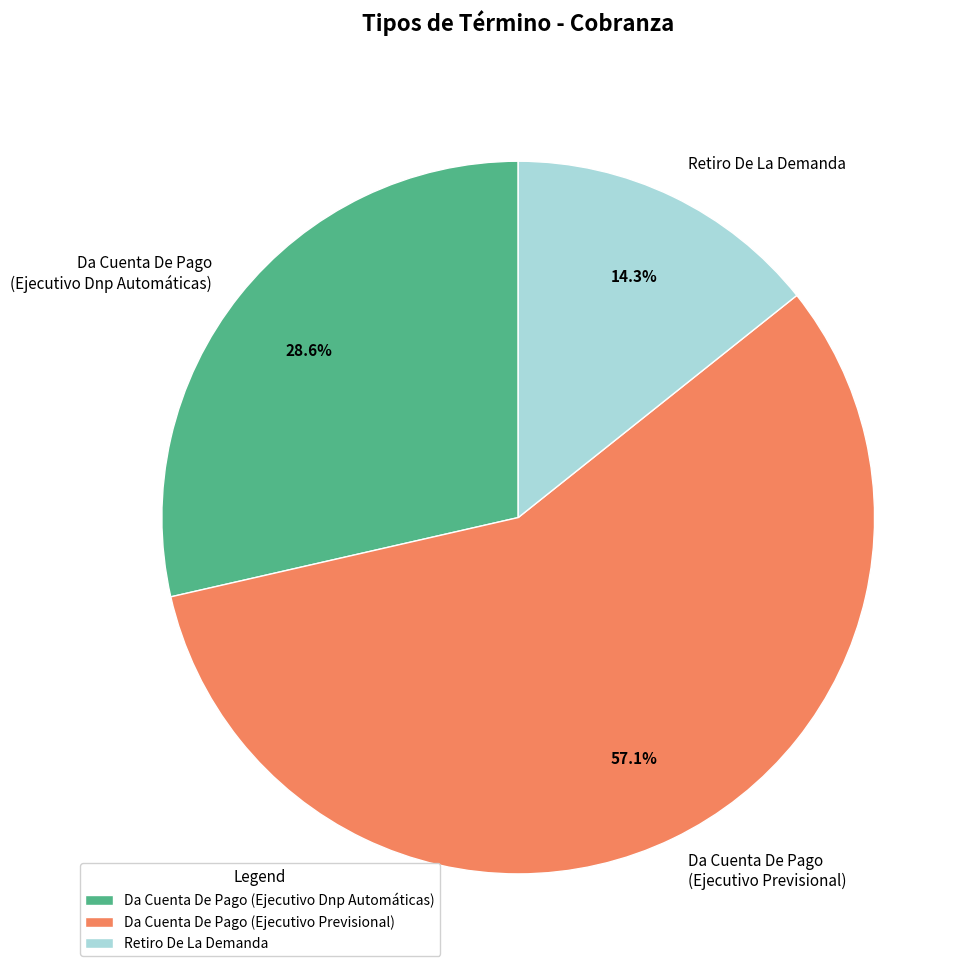

True or false: Da Cuenta De Pago (Ejecutivo Previsional) accounts for 57% of the total.

True